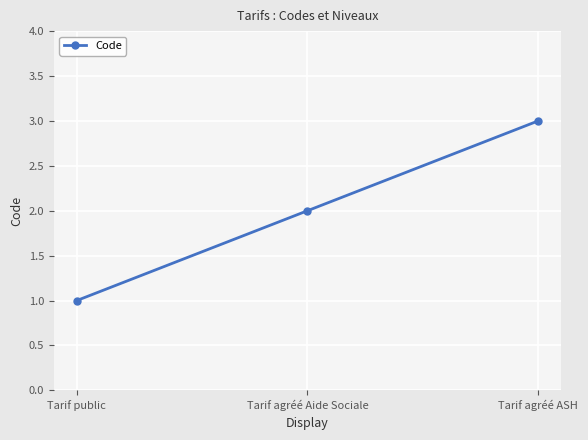

What is the label of the 3rd point from the left?

Tarif agréé ASH